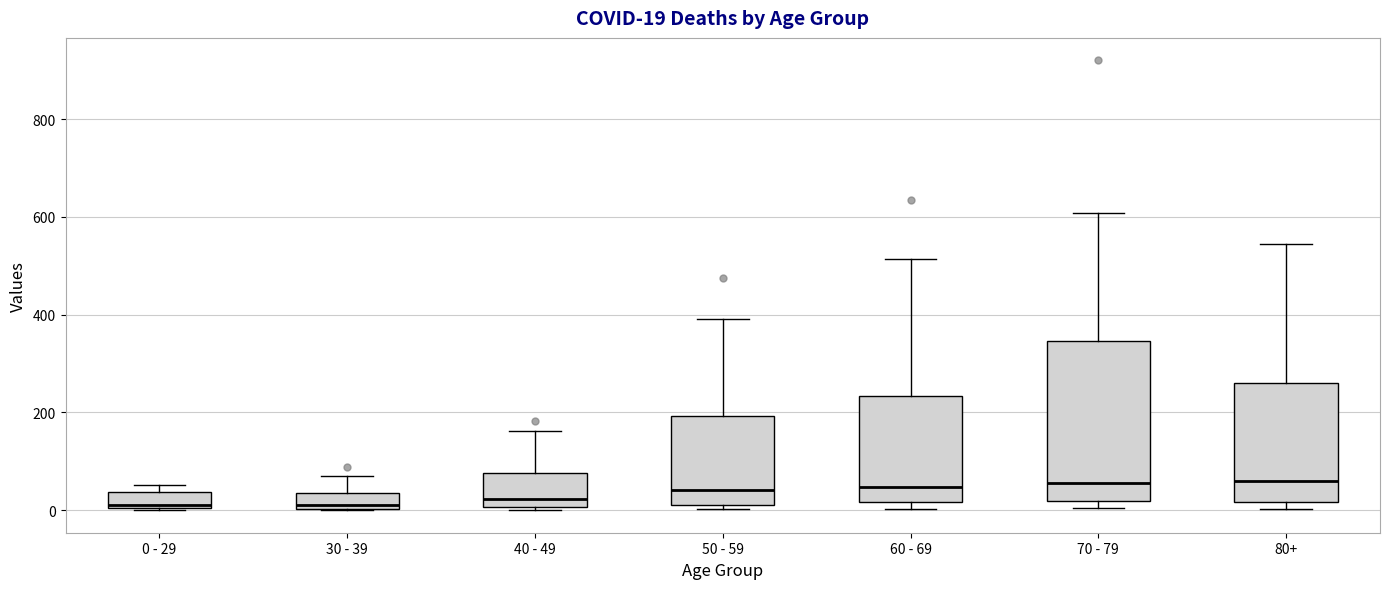

Comparing the boxes themselves (not the whiskers), which one is the tallest?

70 - 79